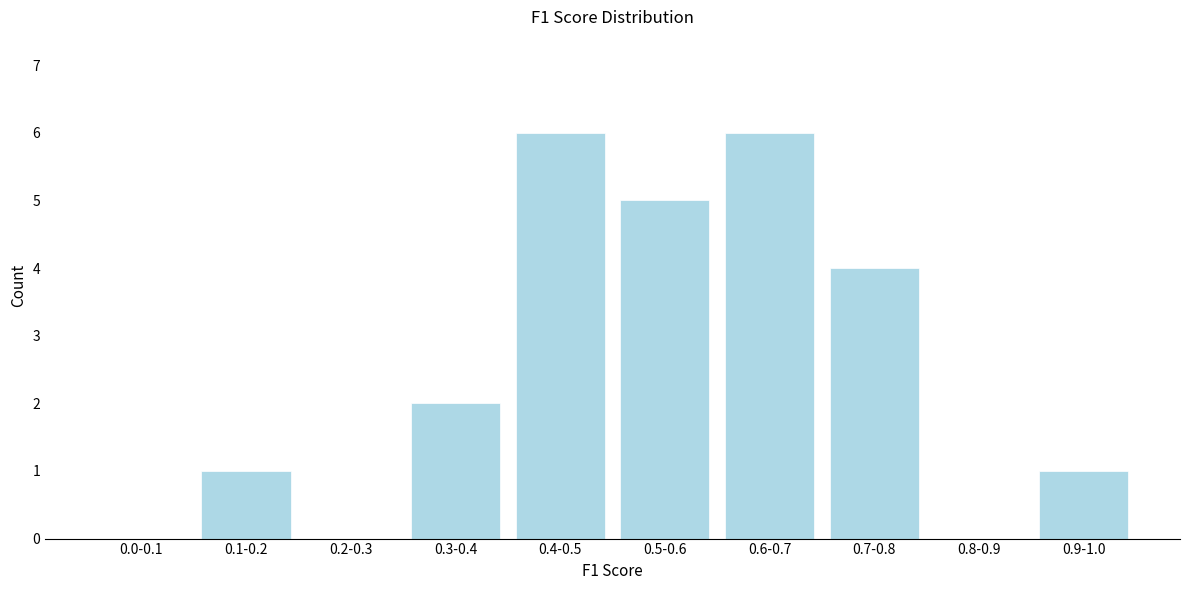

Reading left to right, extract all data points from this chart.

0.0-0.1=0	0.1-0.2=1	0.2-0.3=0	0.3-0.4=2	0.4-0.5=6	0.5-0.6=5	0.6-0.7=6	0.7-0.8=4	0.8-0.9=0	0.9-1.0=1